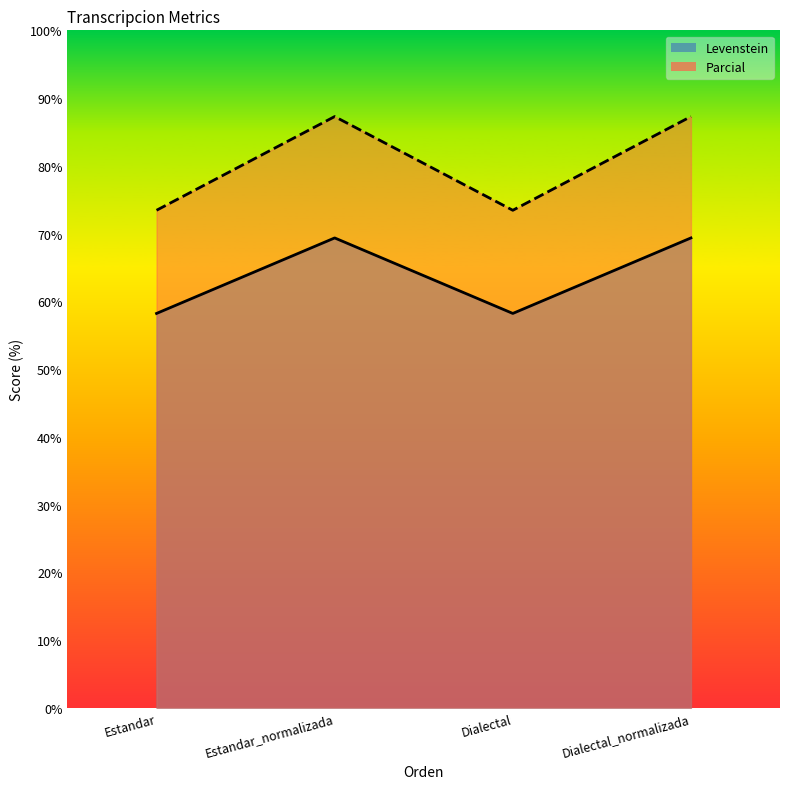

What is the label of the 3rd point from the right?

Estandar_normalizada